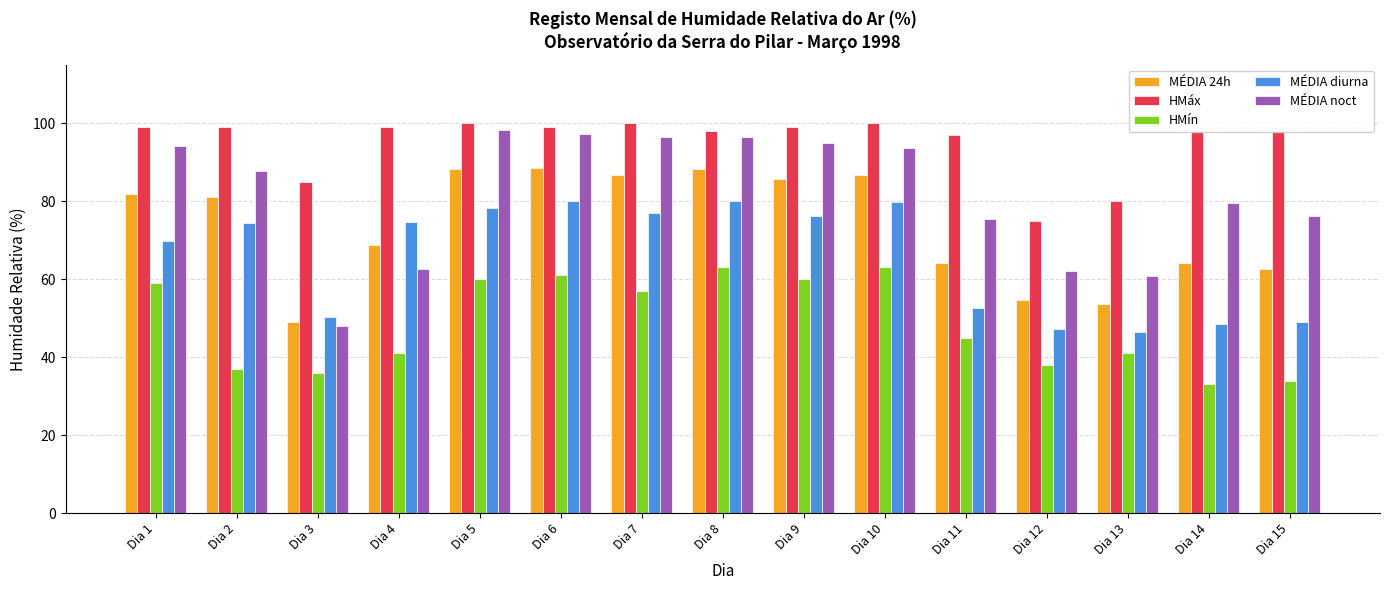

Is it true that MÉDIA diurna equals 31.6 at Dia 13?

False